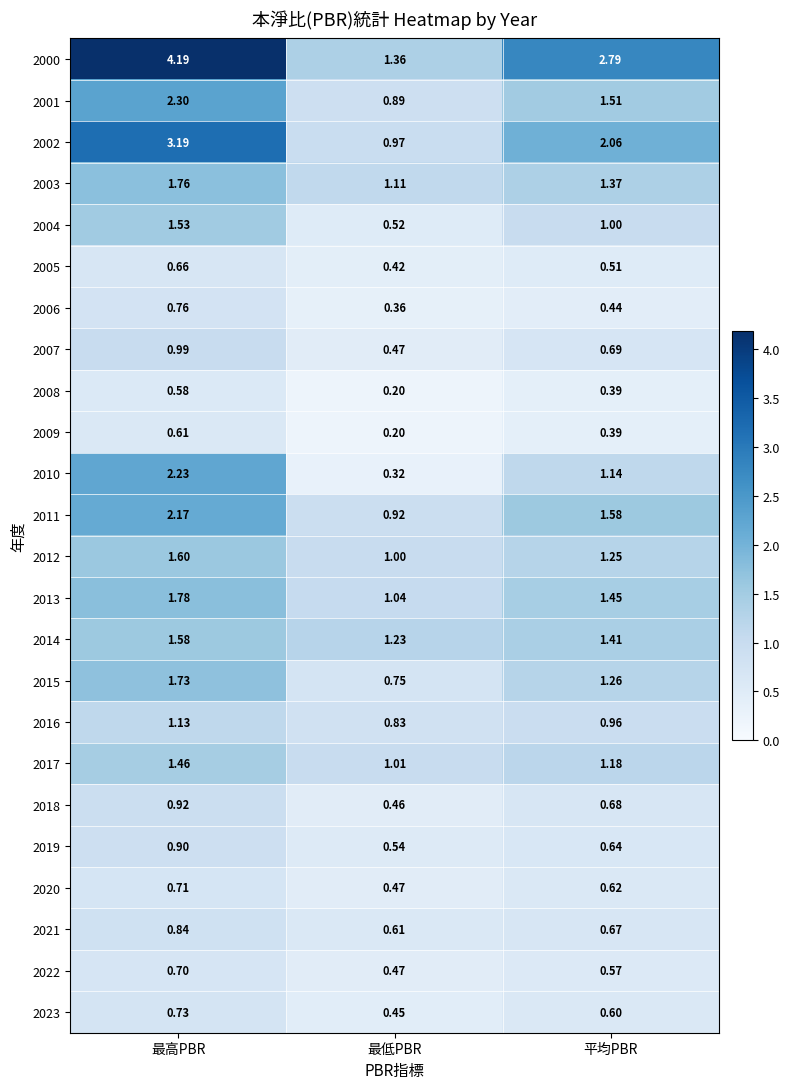

What is the difference between the highest and lowest values at 最高PBR?

3.6